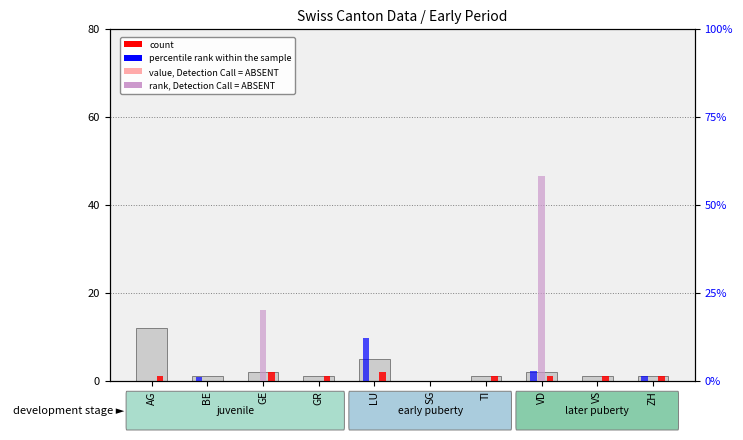

What is the approximate value of count at GR?

1.0